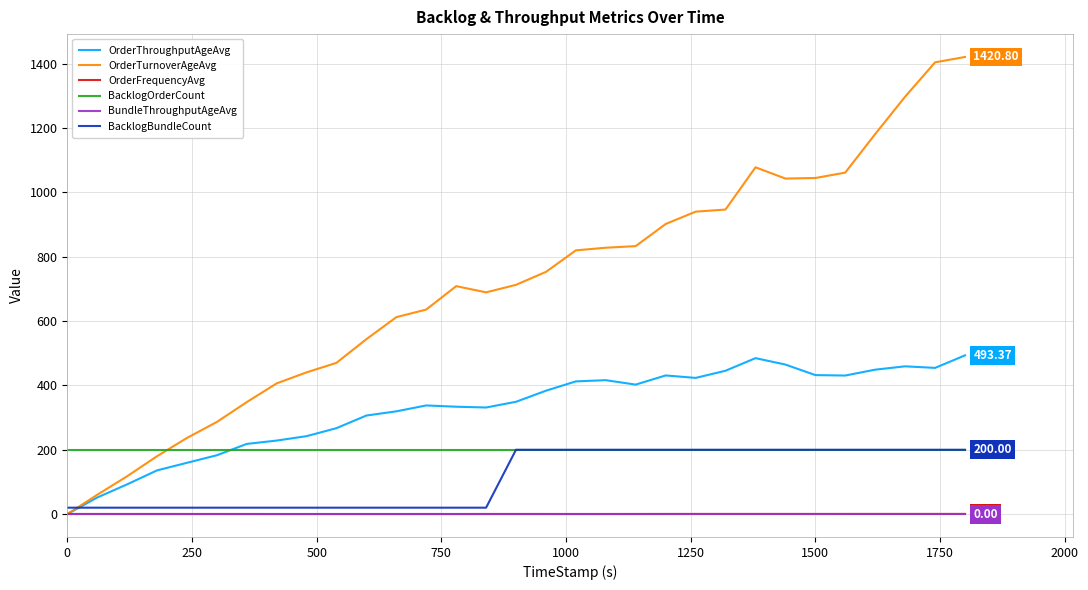

Which series has the widest spread of values?

OrderTurnoverAgeAvg